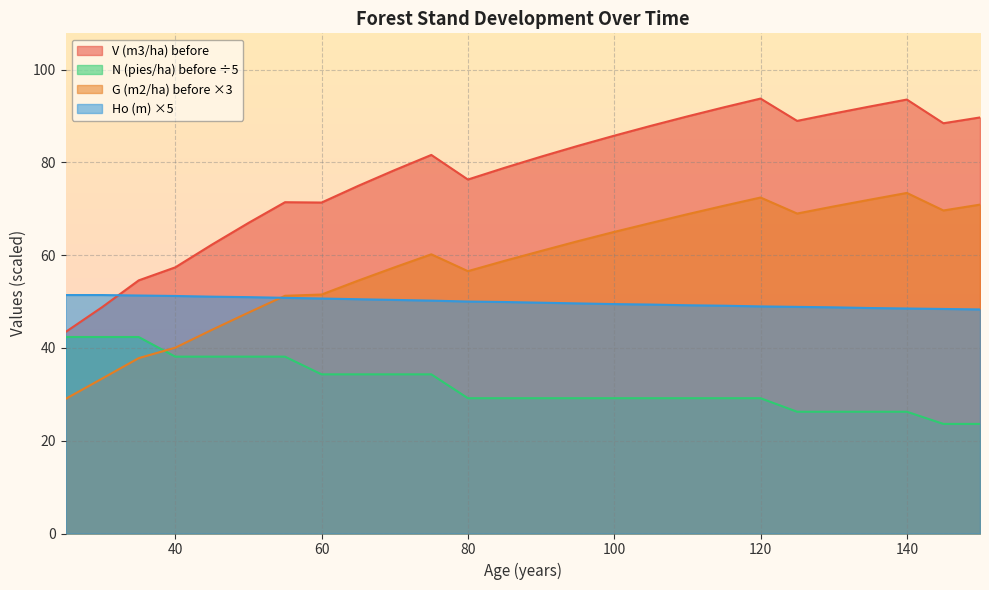

At which label is N (pies/ha) before closest to 32?

60